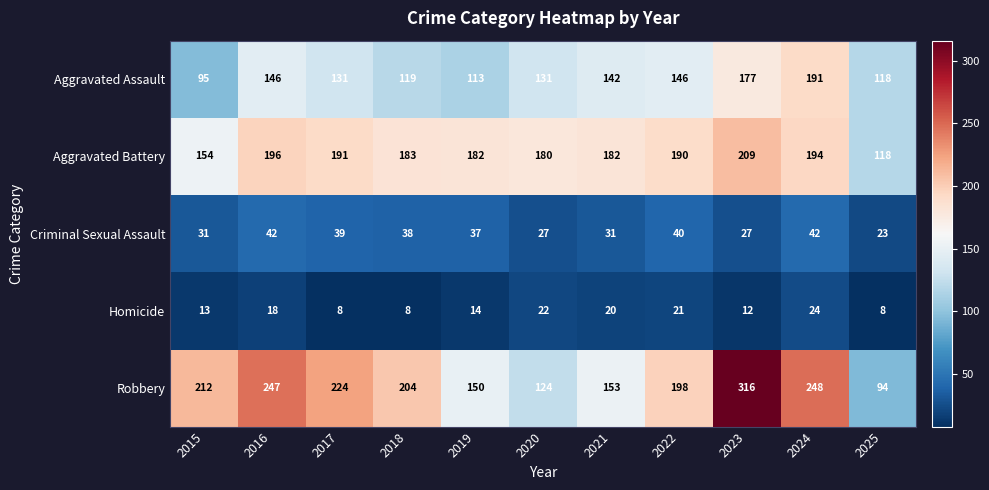

The Homicide series shows 12 at 2023. True or false?

True